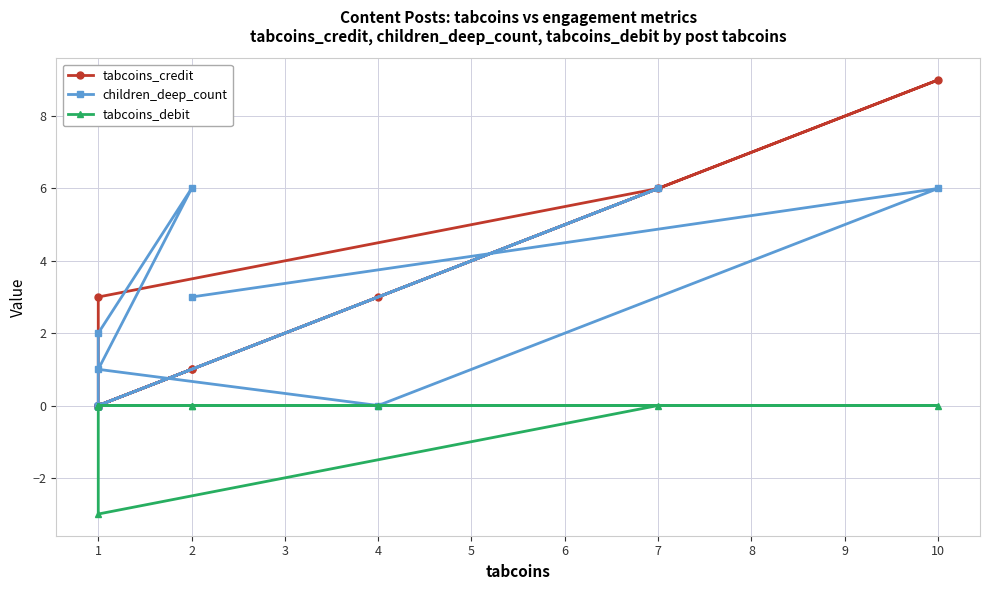

Which series has the largest range (max minus min)?

tabcoins_credit